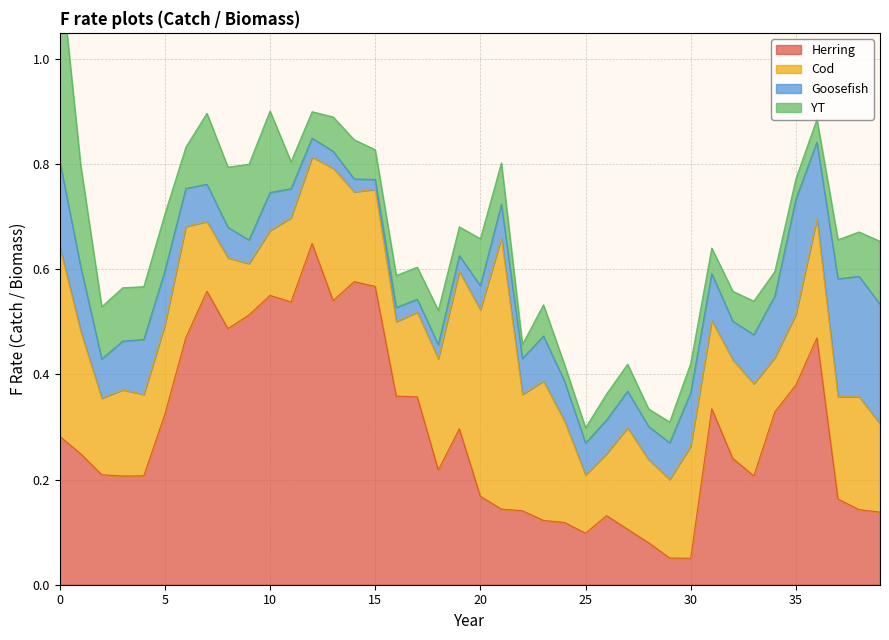

True or false: Herring has a value of 0.2 at 37.

True